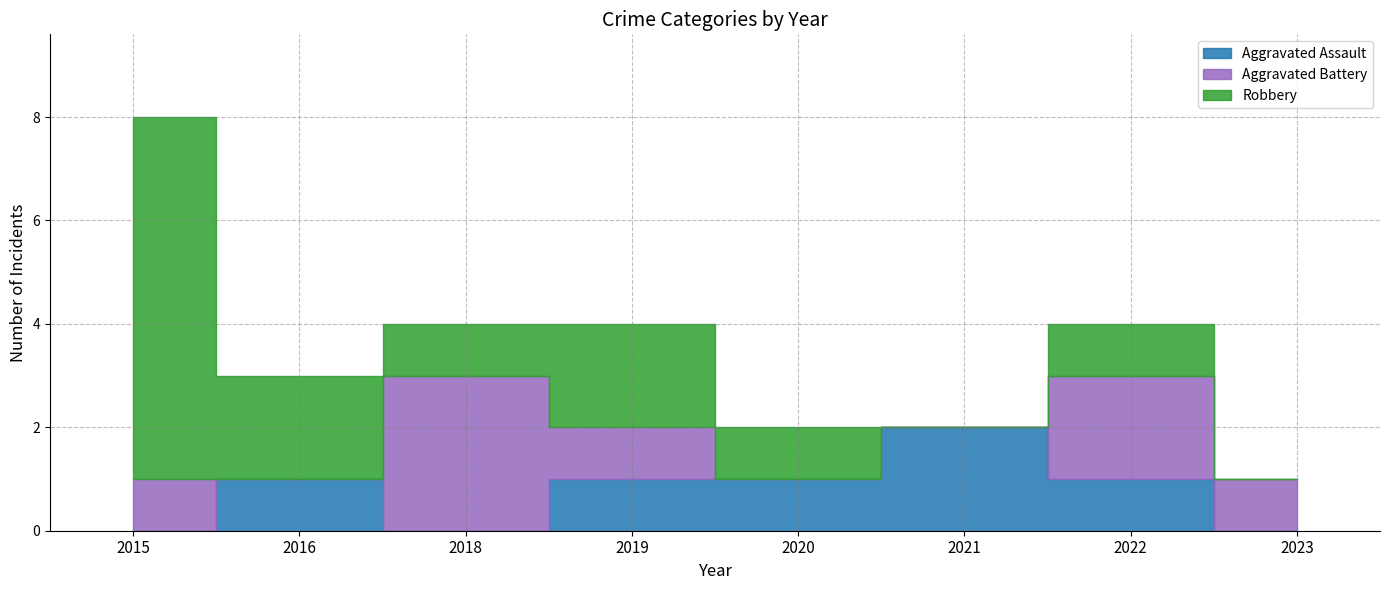

List the series in order of their peak value, highest first.

Robbery, Aggravated Battery, Aggravated Assault